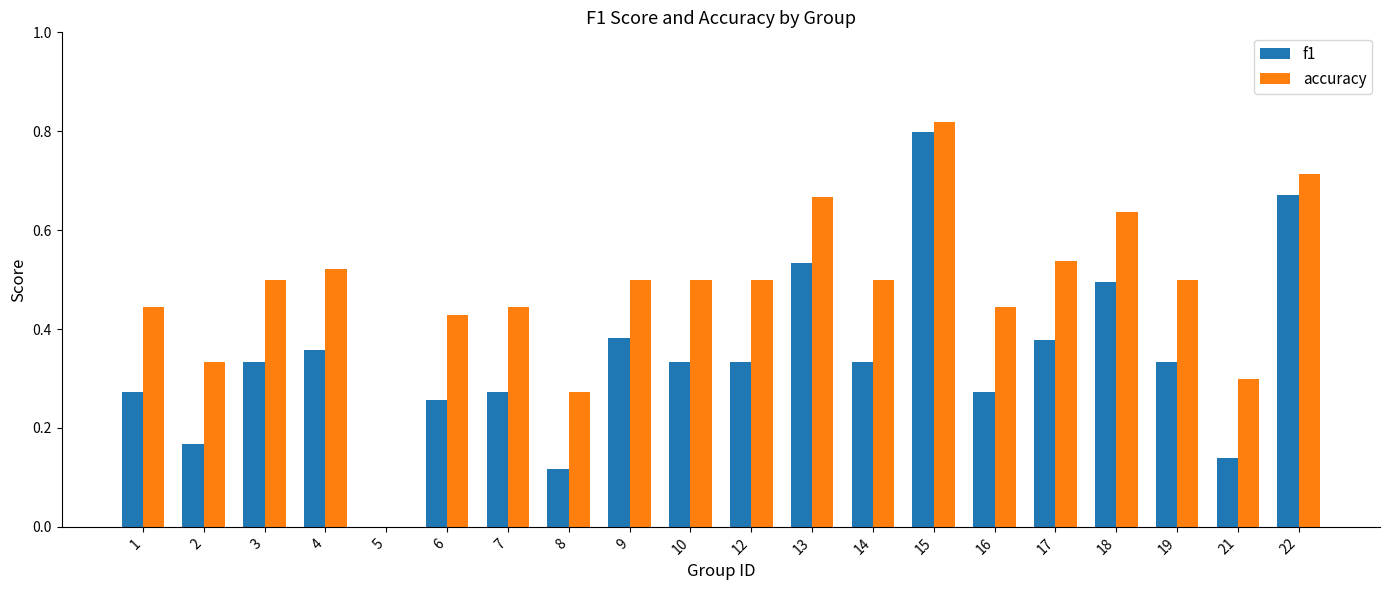

What is the sum of all f1 values?

6.8